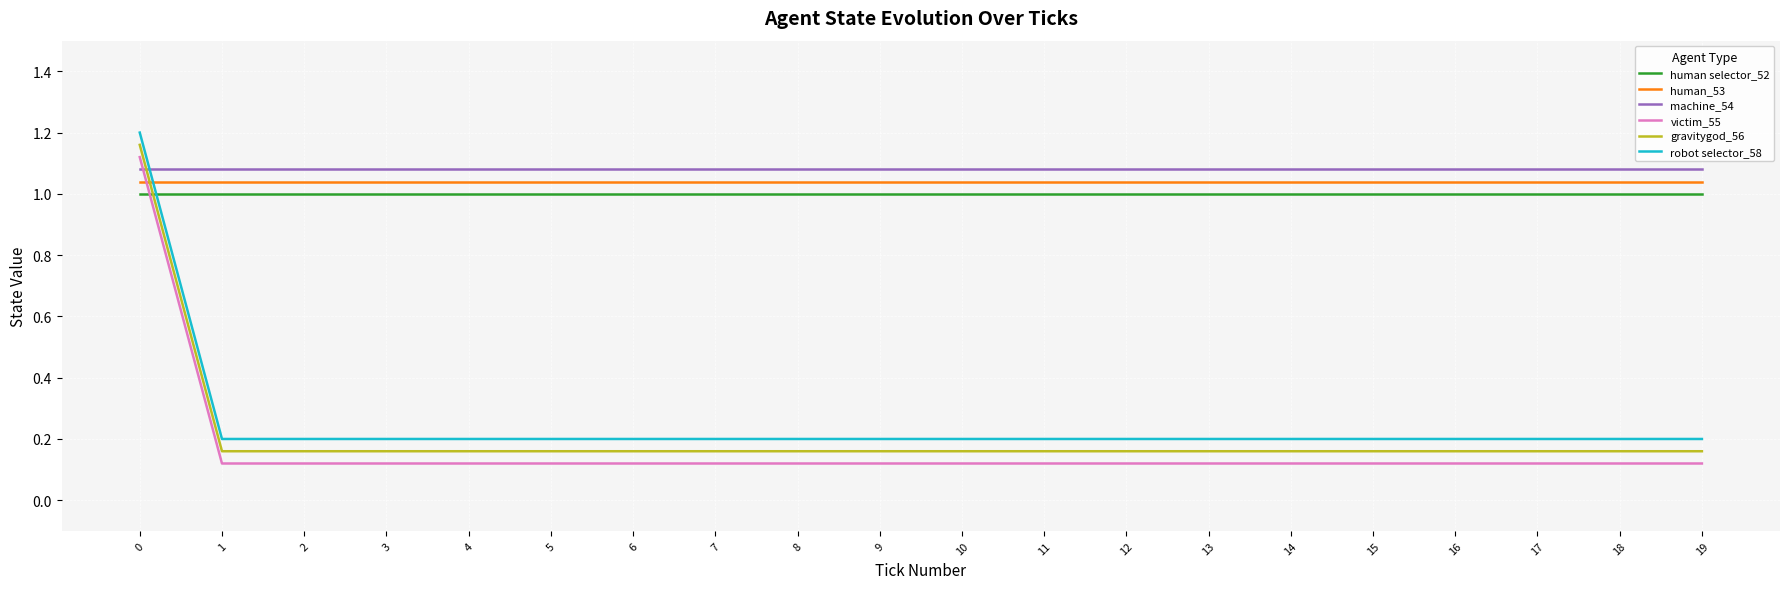

What is the total value across all series at 18?

3.6